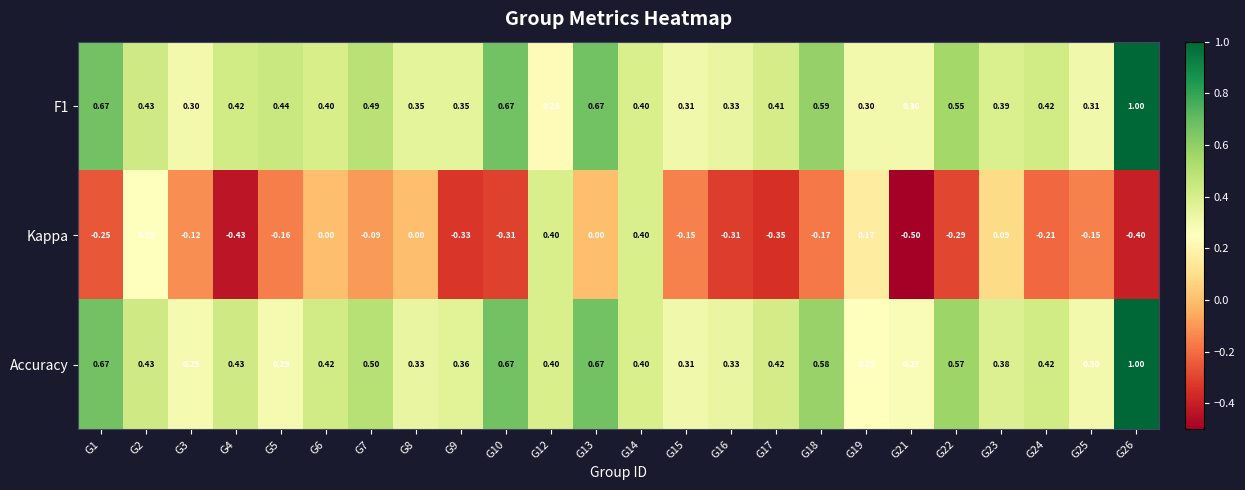

Which series has the widest spread of values?

Kappa